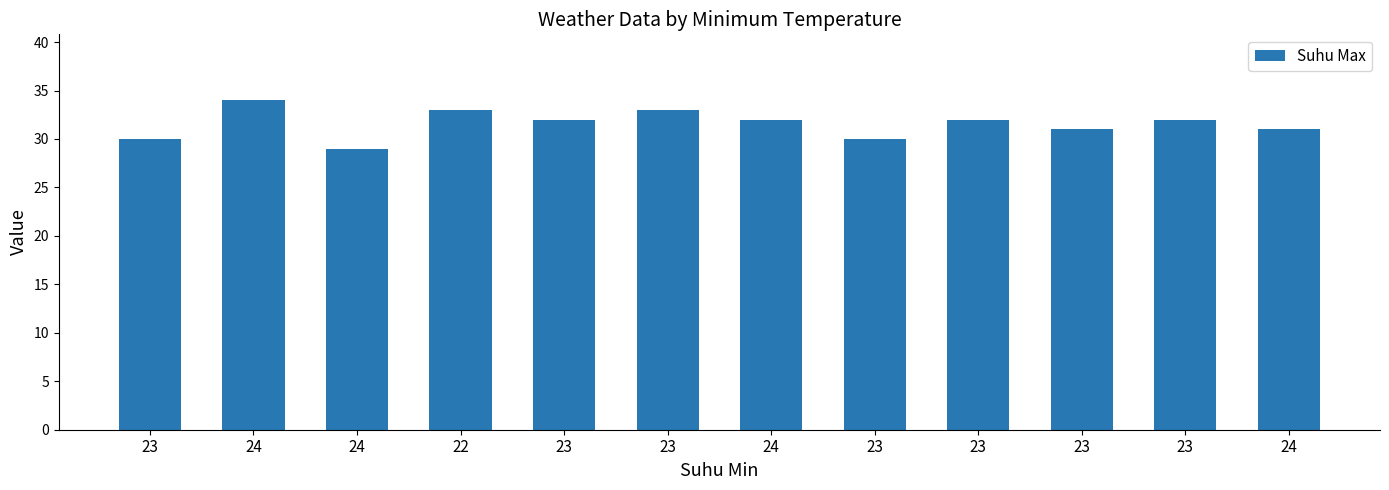

What is the average value?

32